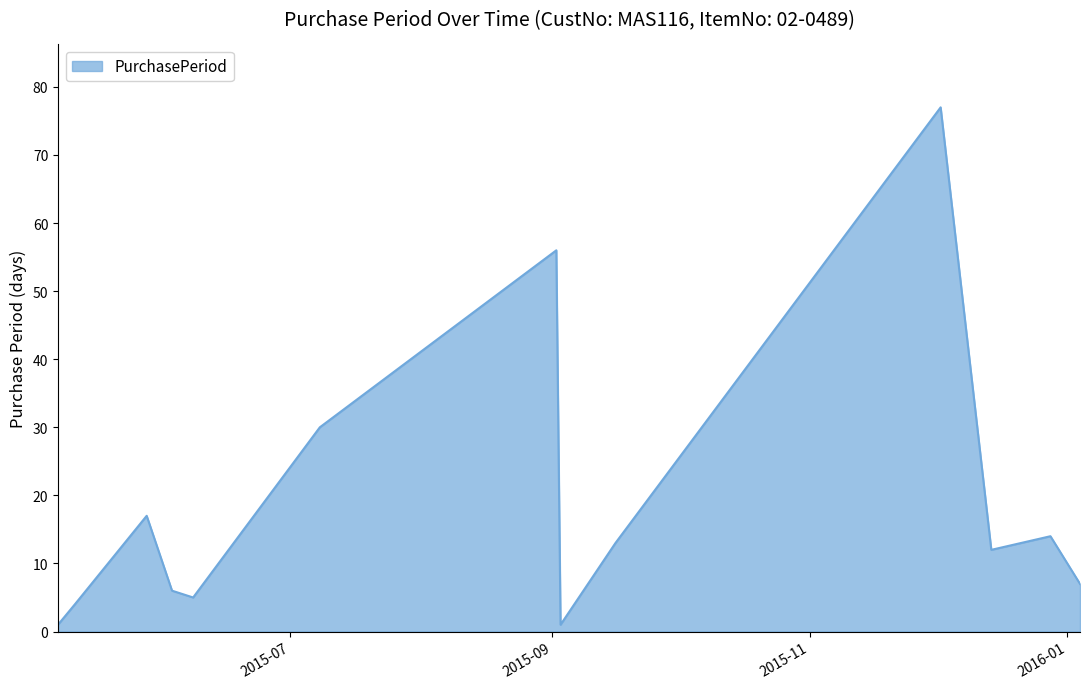

What is the maximum value shown in the chart?

77